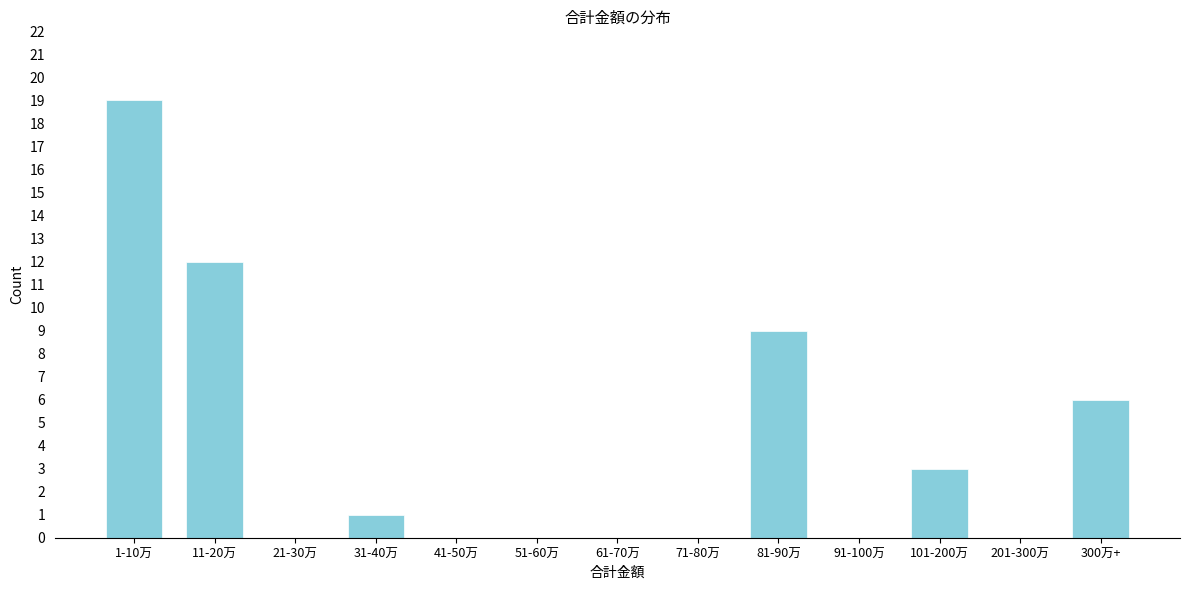

Reading left to right, what are all the values shown in this chart?

1-10万=19	11-20万=12	21-30万=0	31-40万=1	41-50万=0	51-60万=0	61-70万=0	71-80万=0	81-90万=9	91-100万=0	101-200万=3	201-300万=0	300万+=6